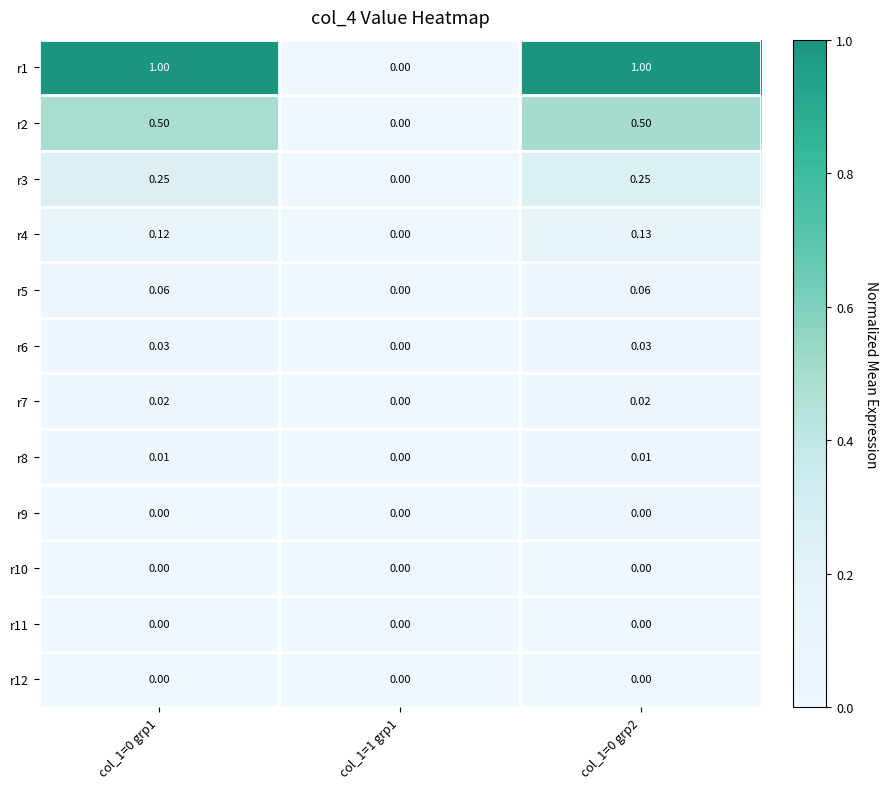

Reading right to left, list all the values displayed in this chart.

r1: col_1=0 grp2=1.0	col_1=1 grp1=0.0	col_1=0 grp1=1.0
r2: col_1=0 grp2=0.5	col_1=1 grp1=0.0	col_1=0 grp1=0.5
r3: col_1=0 grp2=0.2	col_1=1 grp1=0.0	col_1=0 grp1=0.2
r4: col_1=0 grp2=0.1	col_1=1 grp1=0.0	col_1=0 grp1=0.1
r5: col_1=0 grp2=0.1	col_1=1 grp1=0.0	col_1=0 grp1=0.1
r6: col_1=0 grp2=0.0	col_1=1 grp1=0.0	col_1=0 grp1=0.0
r7: col_1=0 grp2=0.0	col_1=1 grp1=0.0	col_1=0 grp1=0.0
r8: col_1=0 grp2=0.0	col_1=1 grp1=0.0	col_1=0 grp1=0.0
r9: col_1=0 grp2=0.0	col_1=1 grp1=0.0	col_1=0 grp1=0.0
r10: col_1=0 grp2=0.0	col_1=1 grp1=0.0	col_1=0 grp1=0.0
r11: col_1=0 grp2=0.0	col_1=1 grp1=0.0	col_1=0 grp1=0.0
r12: col_1=0 grp2=0.0	col_1=1 grp1=0.0	col_1=0 grp1=0.0